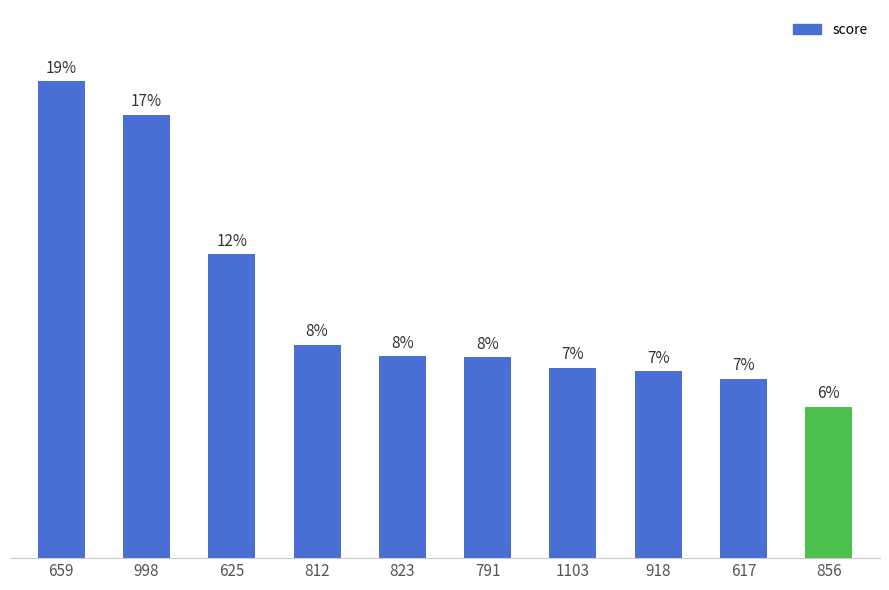

Reading right to left, transcribe all the data shown in this chart.

103.1	122.1	127.3	129.5	136.6	137.3	145.3	206.6	301.5	324.2